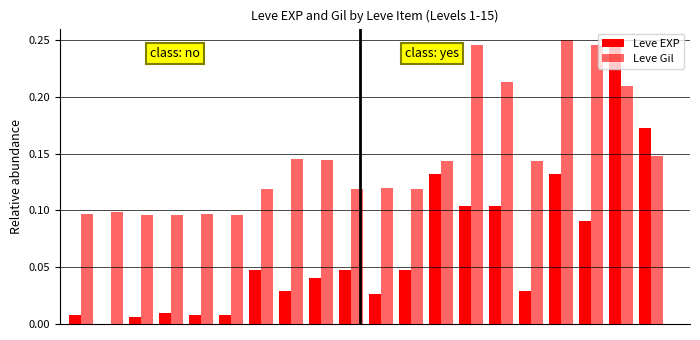

Reading left to right, extract all data points from this chart.

Leve EXP: 0.0	0.0	0.0	0.0	0.0	0.0	0.0	0.0	0.0	0.0	0.0	0.0	0.1	0.1	0.1	0.0	0.1	0.1	0.2	0.2
Leve Gil: 0.1	0.1	0.1	0.1	0.1	0.1	0.1	0.1	0.1	0.1	0.1	0.1	0.1	0.2	0.2	0.1	0.2	0.2	0.2	0.1